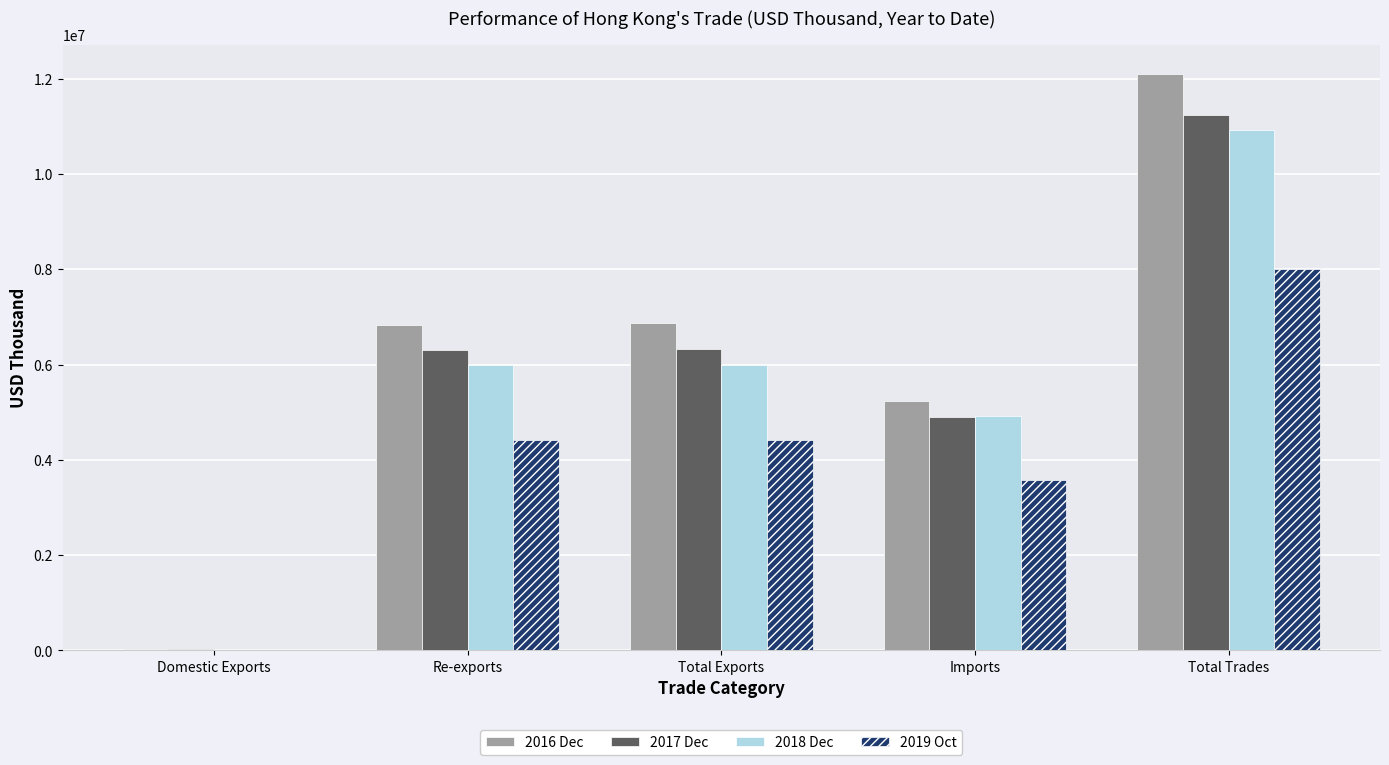

Between Domestic Exports and Total Exports, which series saw the biggest shift?

2016 Dec